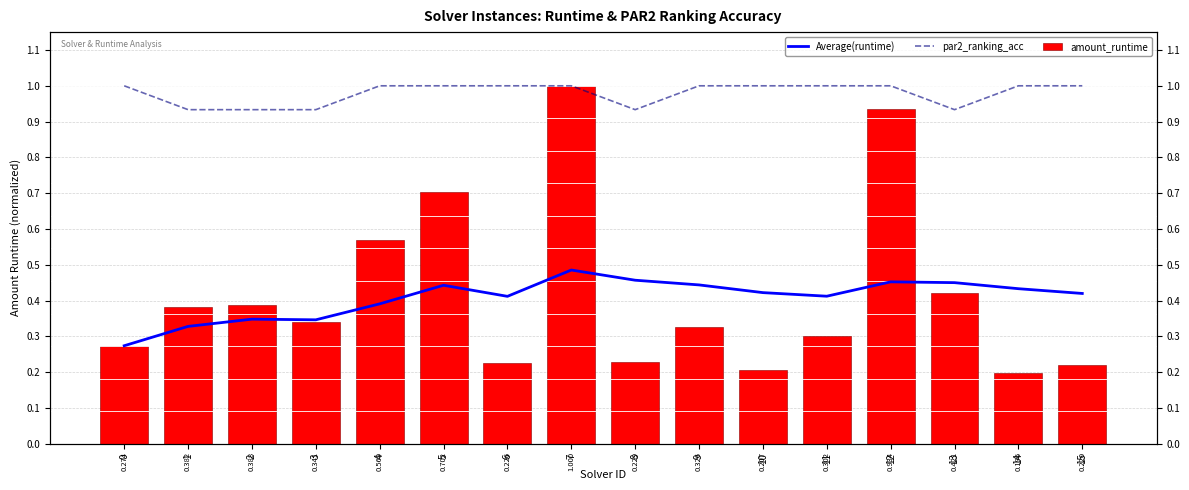

List the series in order of their peak value, highest first.

par2_ranking_acc, amount_runtime, Average(runtime)